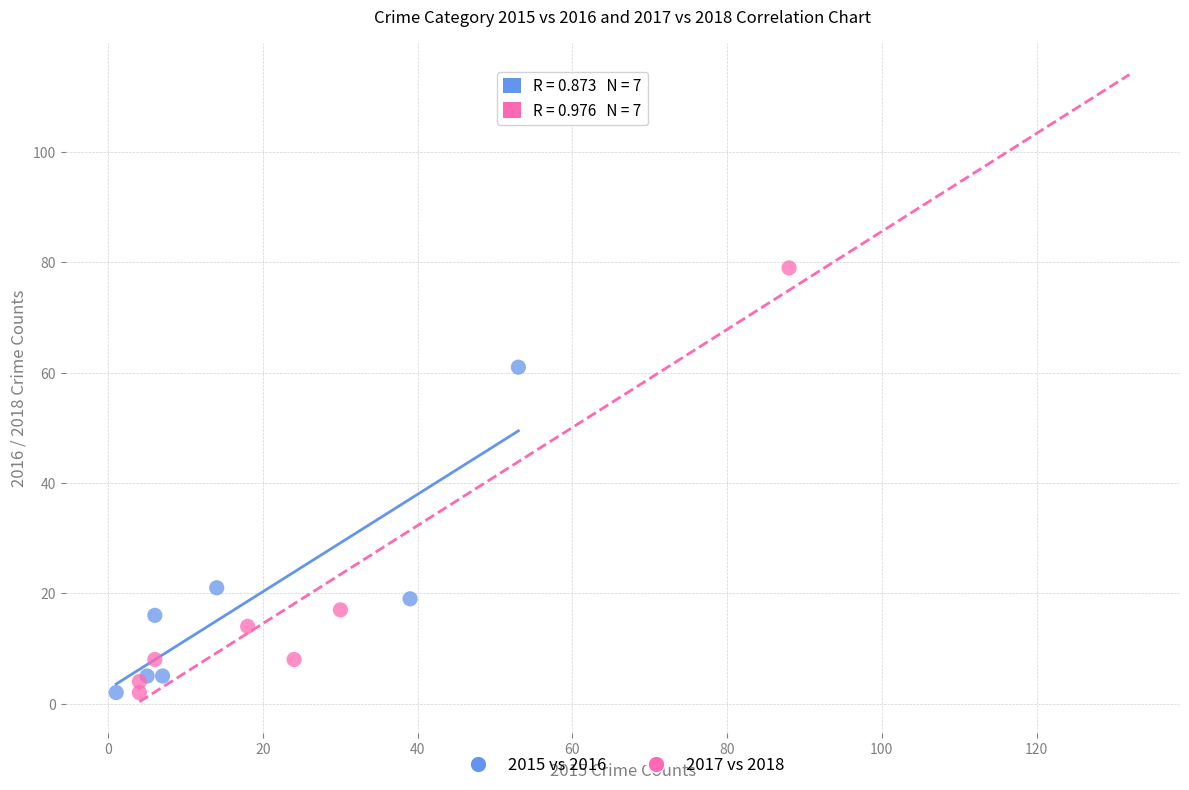

Which series has the widest spread of Y values?

2017 vs 2018